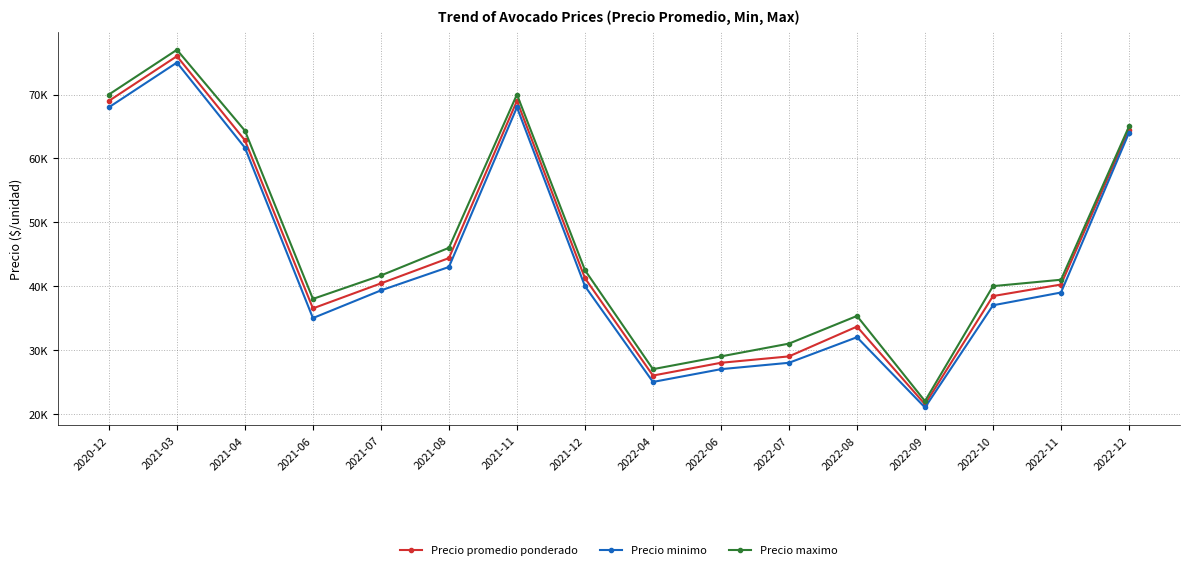

At which category does Precio promedio ponderado reach its first local peak?

2021-03